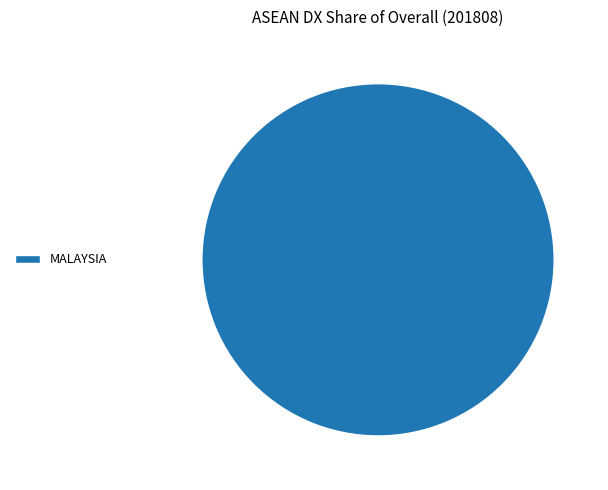

Rank the categories by value from lowest to highest.

MALAYSIA